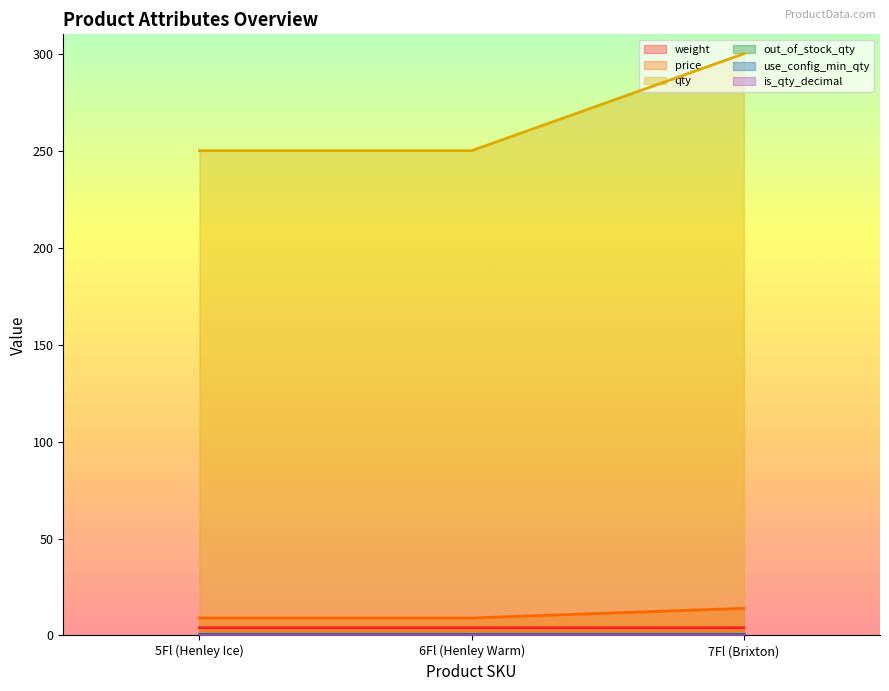

What is the sum of all weight values?

12.0